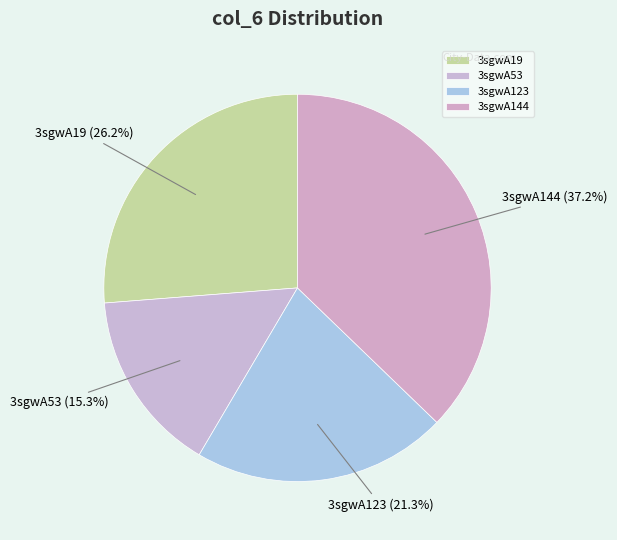

Count the number of slices in the pie.

4